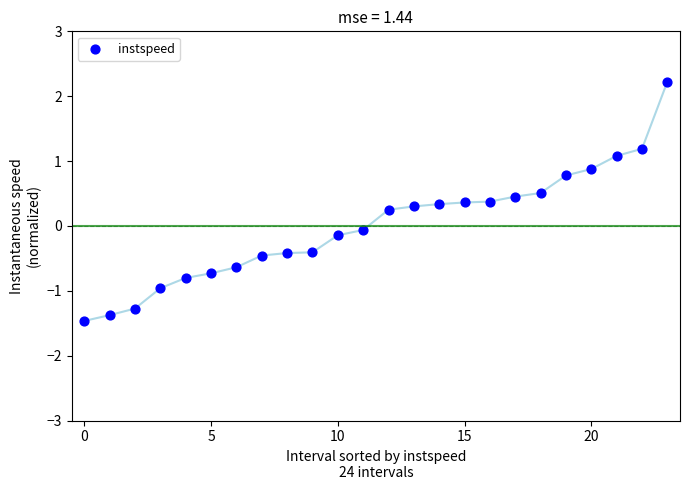

What is the range of Y values (max minus min)?

3.7